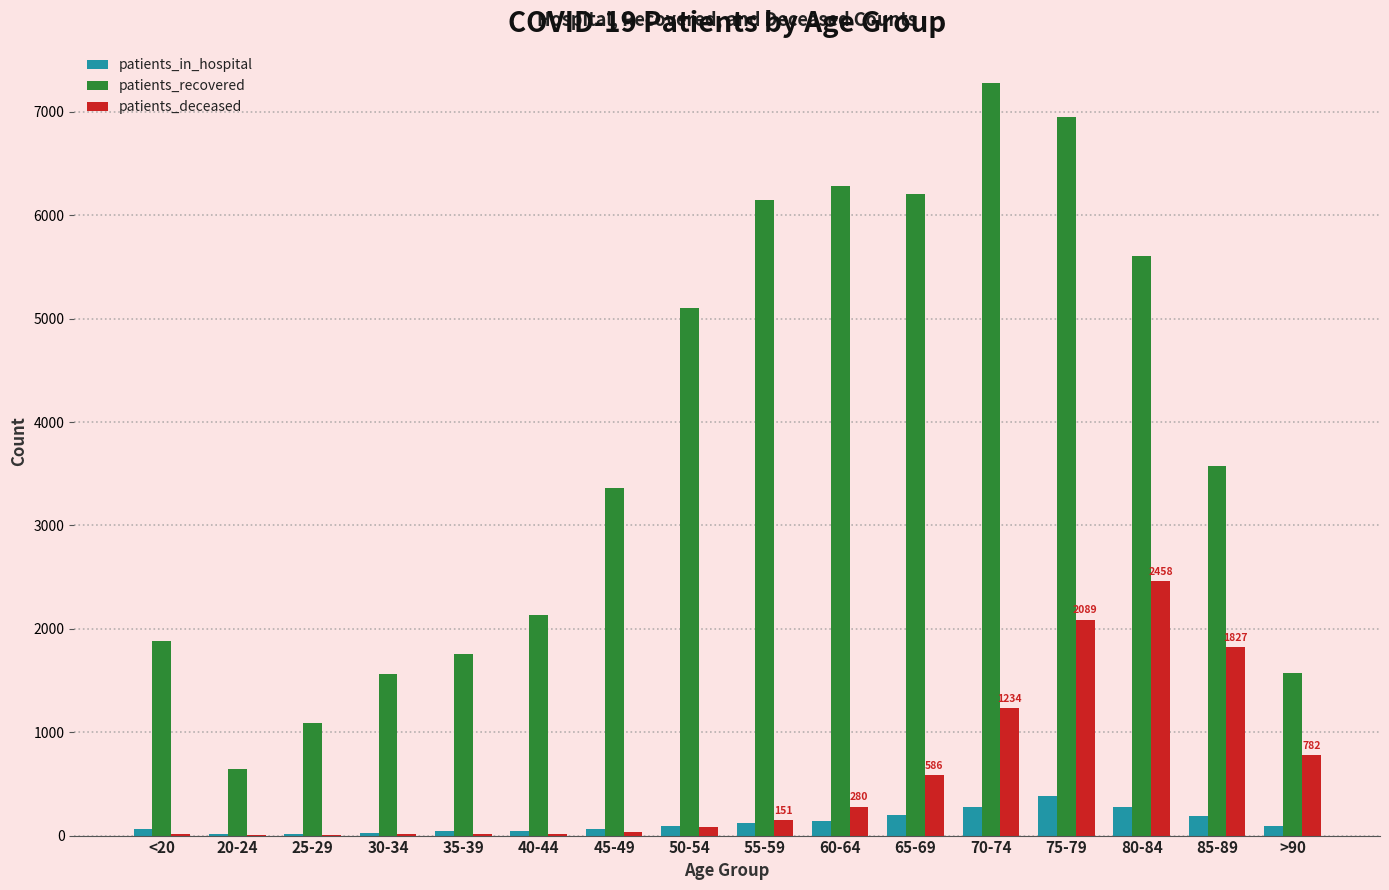

What is the average value of the patients_deceased series?

598